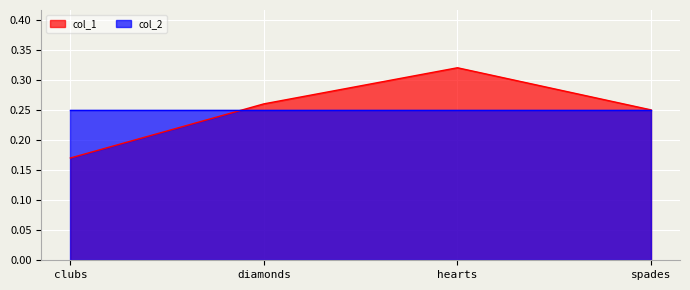

What is the sum of the values at clubs and spades?

0.4